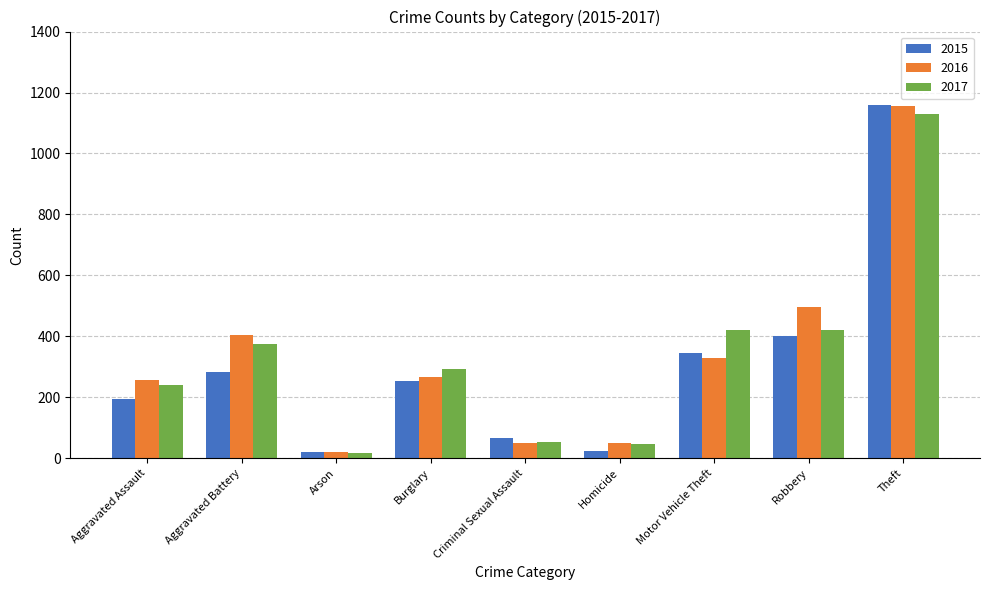

What is the label of the 4th bar from the right?

Homicide